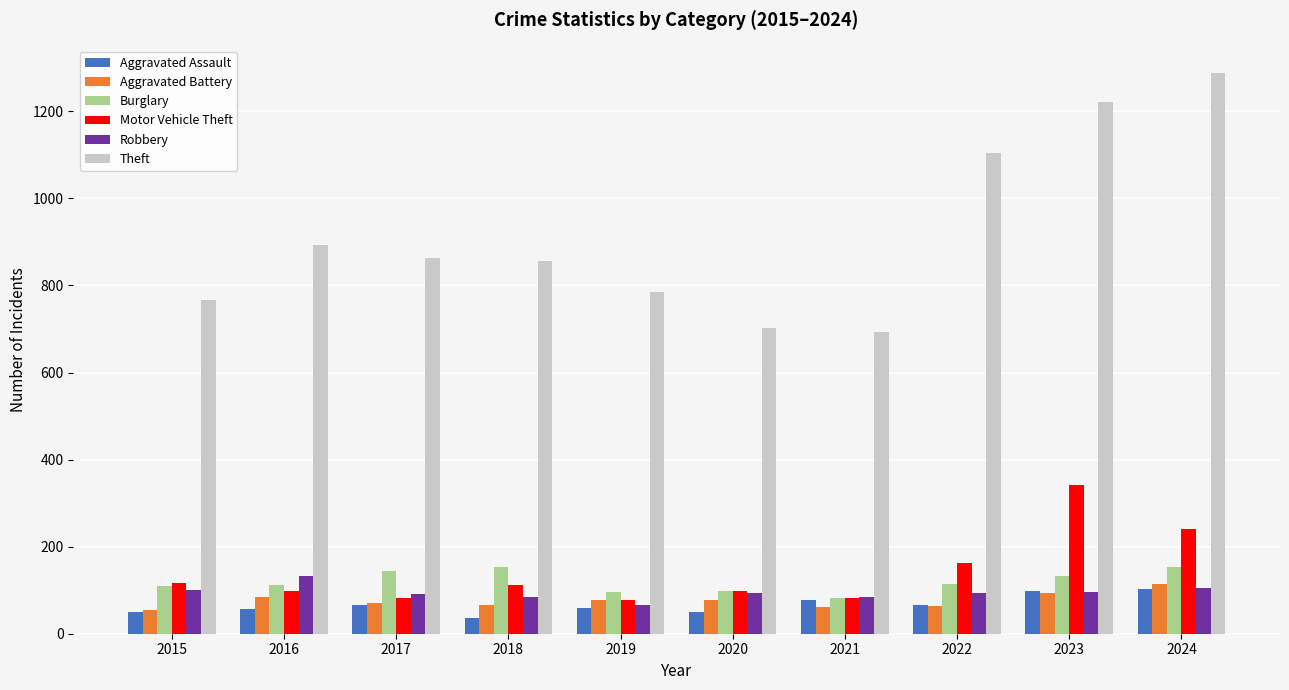

What are all the series names shown in the legend?

Aggravated Assault, Aggravated Battery, Burglary, Motor Vehicle Theft, Robbery, Theft